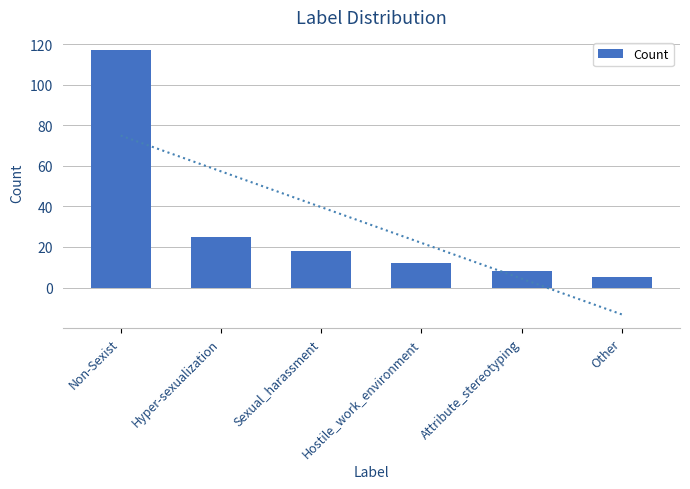

How many data points are less than 18?

3